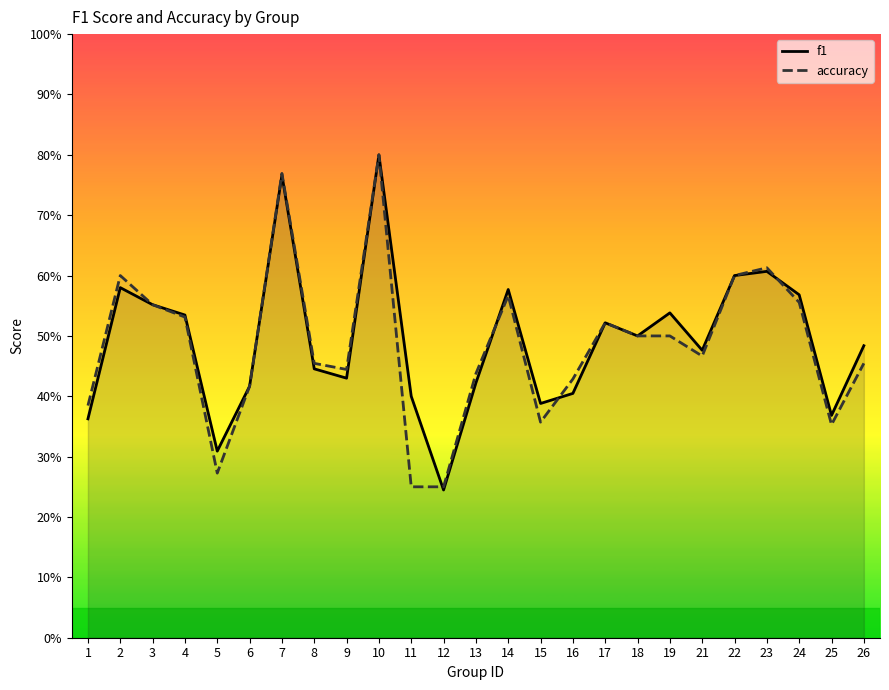

The value of accuracy at 23 is 0.2. True or false?

False